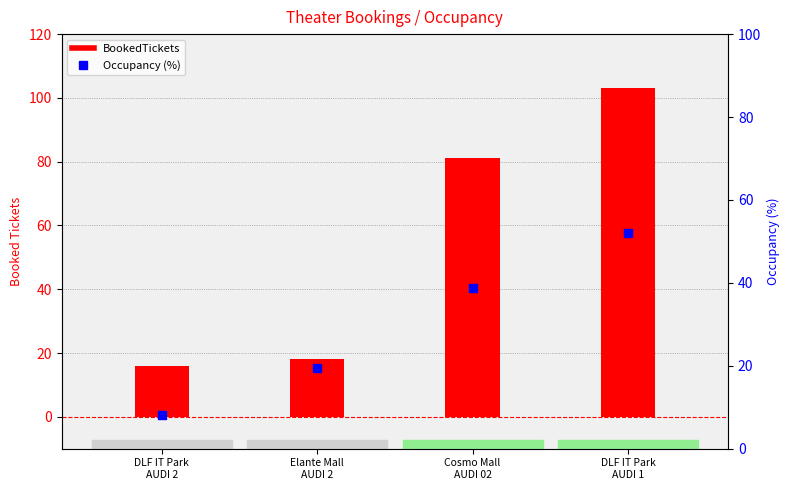

Is the value of BookedTickets at Cosmo Mall
AUDI 02 greater than the value of Occupancy (%) at DLF IT Park
AUDI 1?

Yes